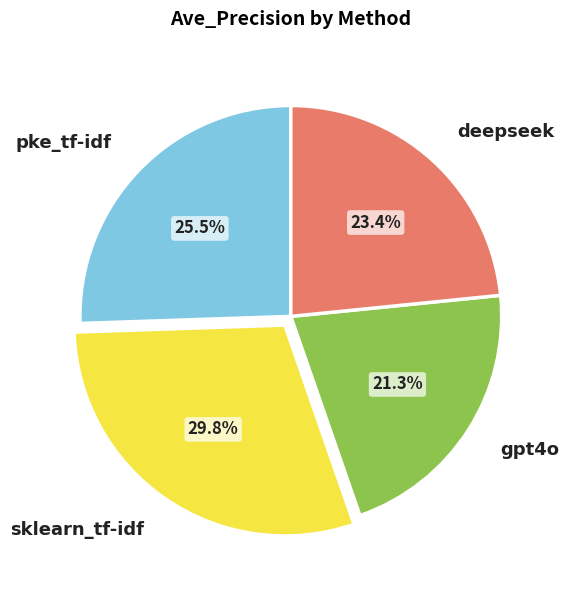

To the nearest percent, what is the average slice percentage?

25%